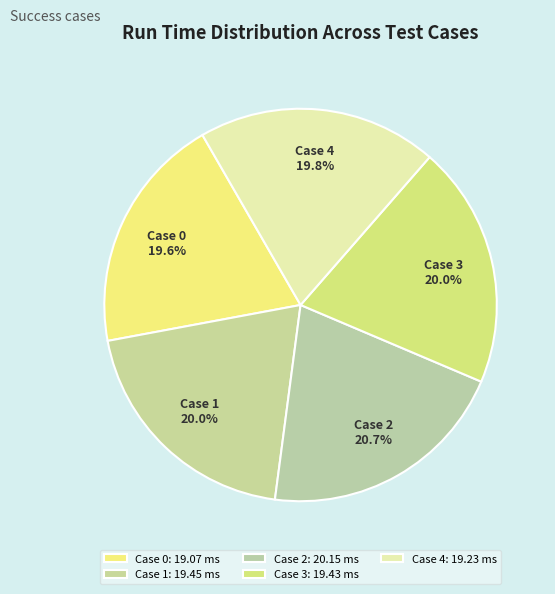

Which has a higher value, Case 2 or Case 0?

Case 2